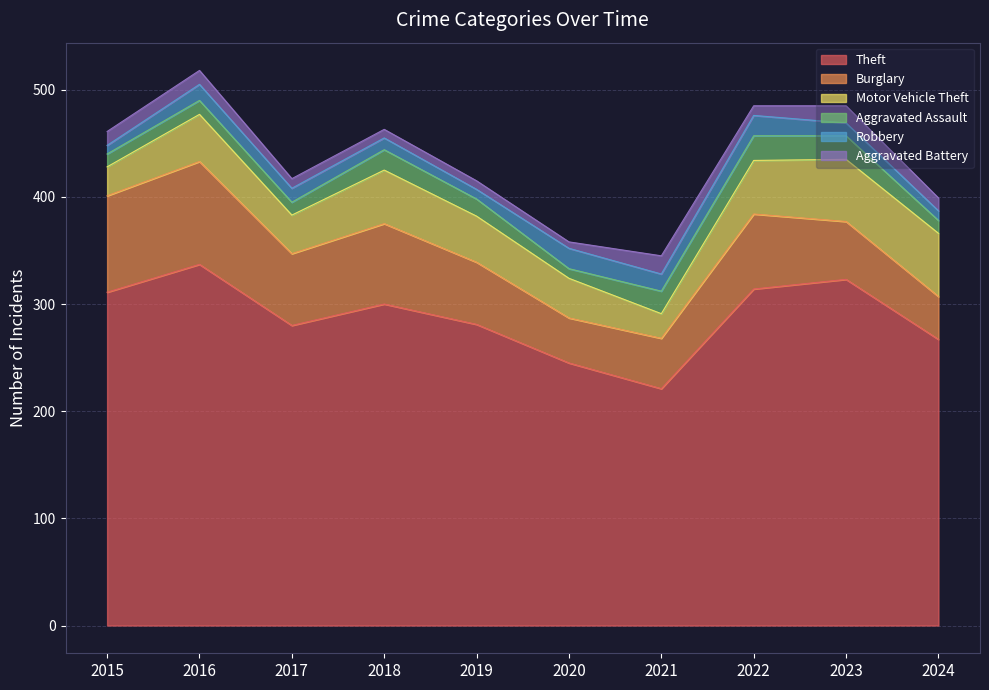

What is the difference between the second highest and second lowest values in the Robbery series?

10